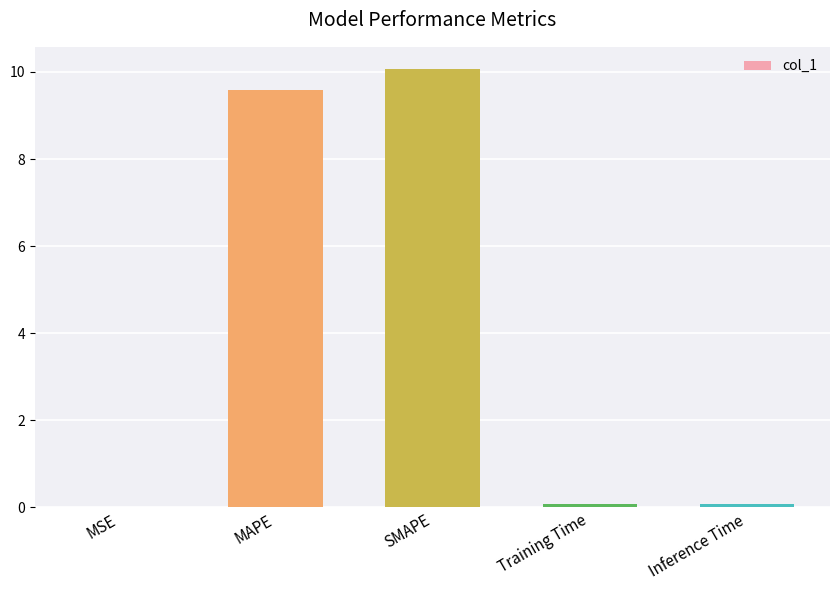

What is the sum of all values?

19.8